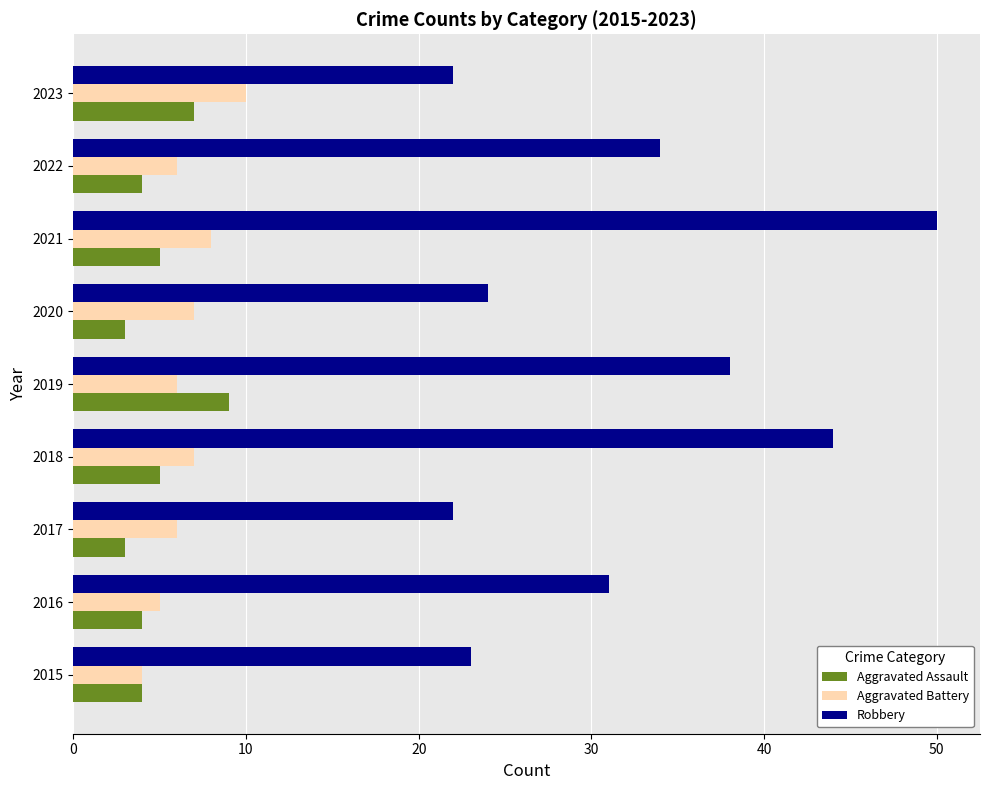

At how many categories does at least one series exceed 6?

9